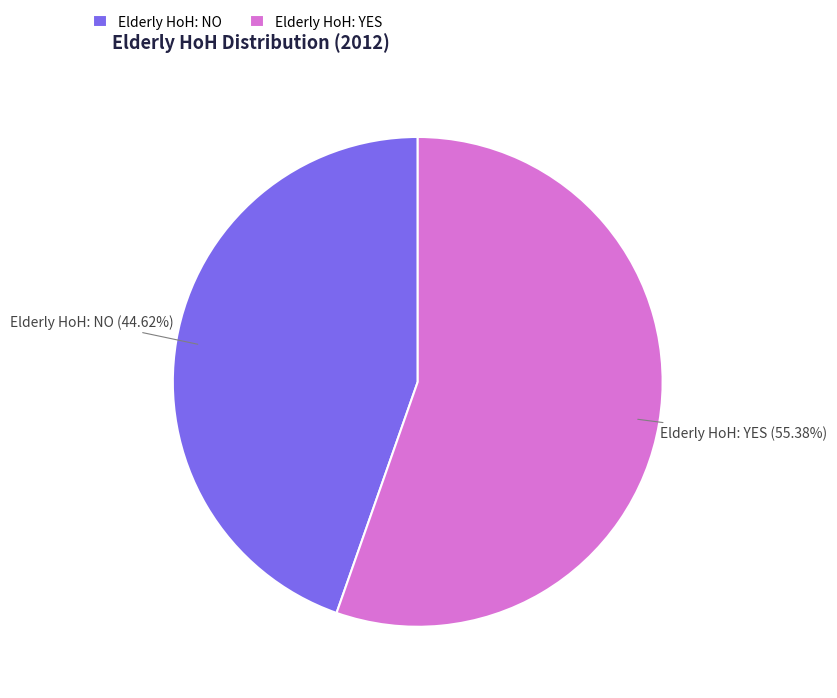

What percentage do Elderly HoH: YES and Elderly HoH: NO together represent?

100.0%